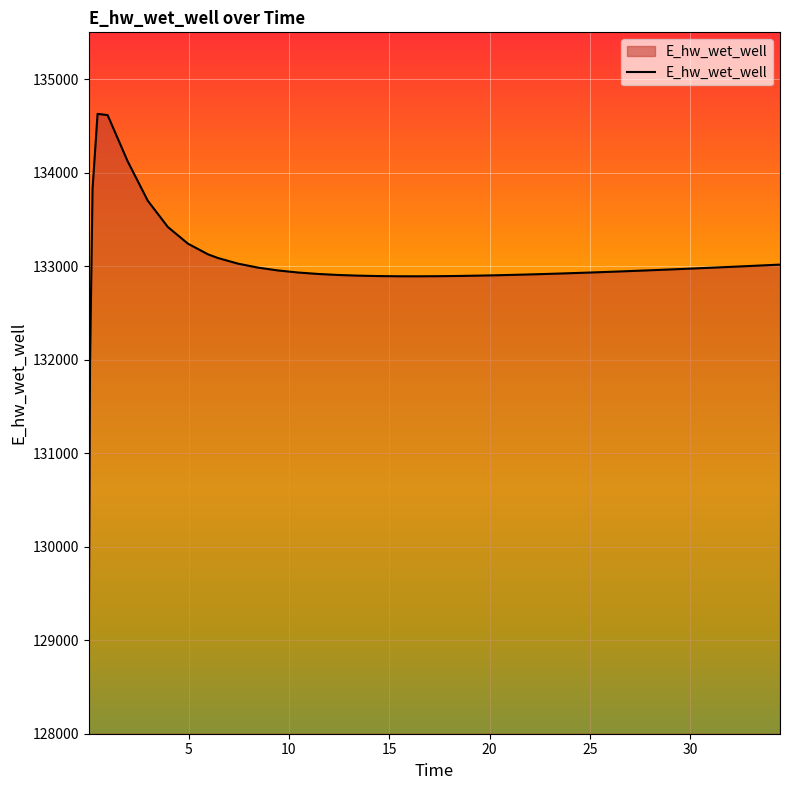

What is the maximum value shown in the chart?

134627.9